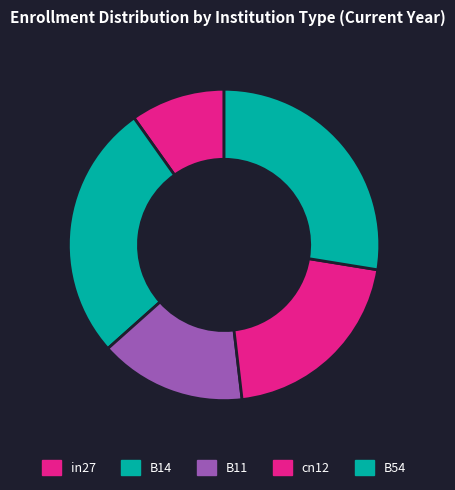

To the nearest percent, what is the average slice percentage?

20%